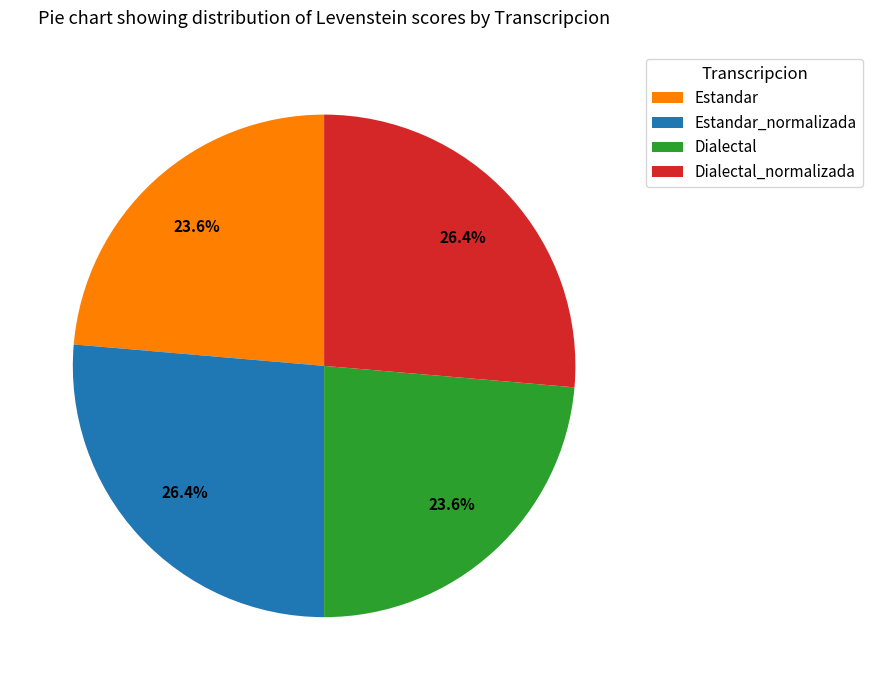

Approximately how many times larger is the value at Estandar compared to Dialectal_normalizada?

0.9